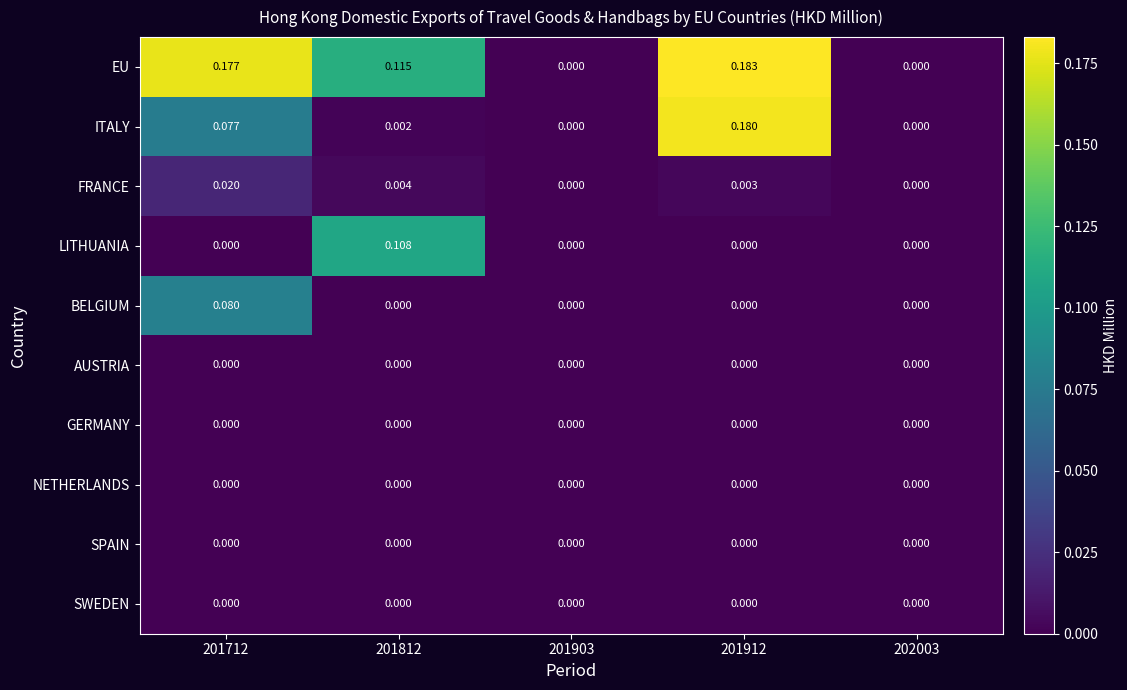

At which category is the sum across all series the highest?

201912